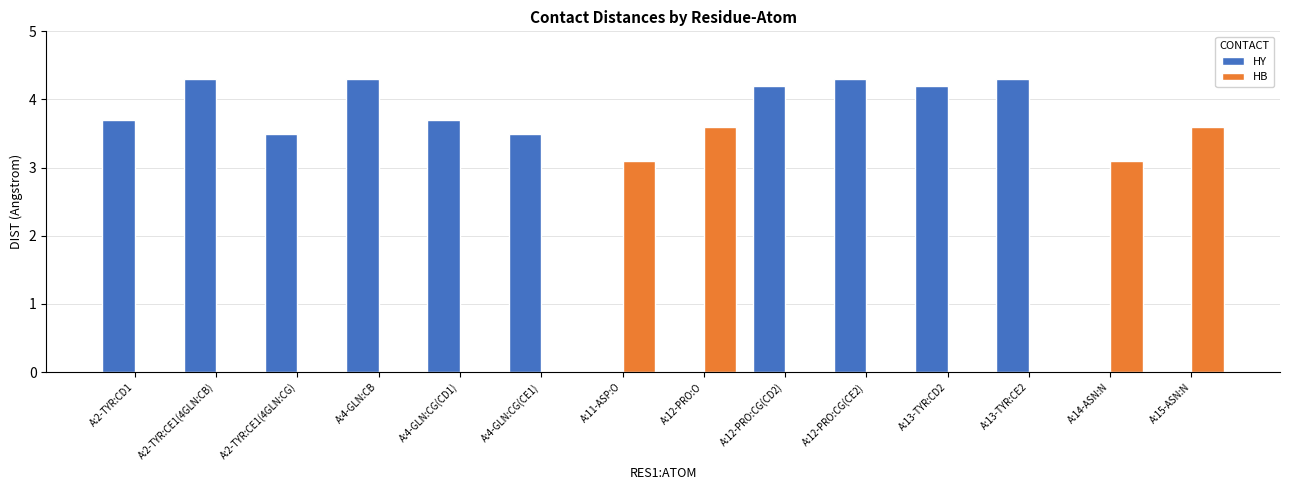

Which series changed the most between A:4-GLN:CG(CE1) and A:13-TYR:CD2?

HY